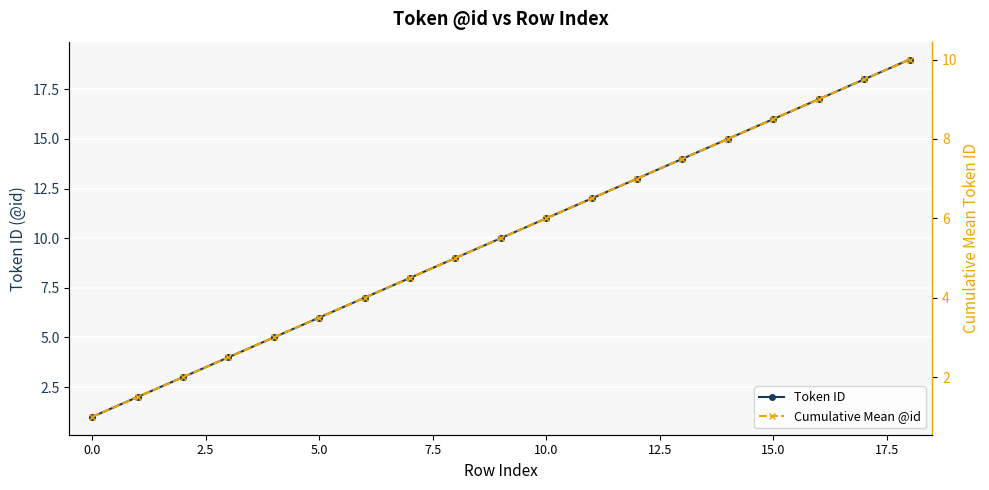

What is the greatest value displayed?

19.0